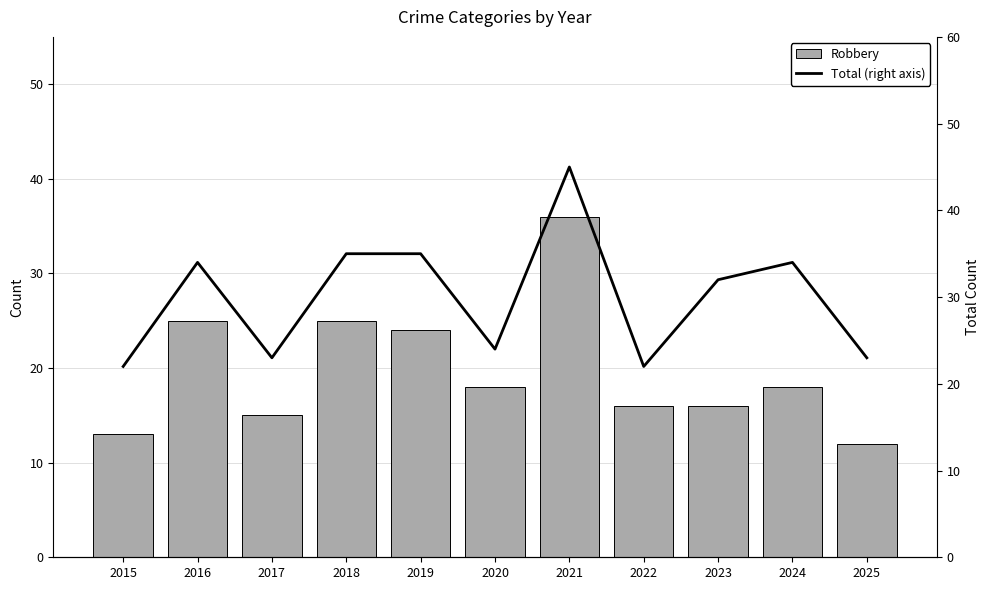

Rank the series at 2023 from lowest to highest value.

Robbery, Total (right axis)